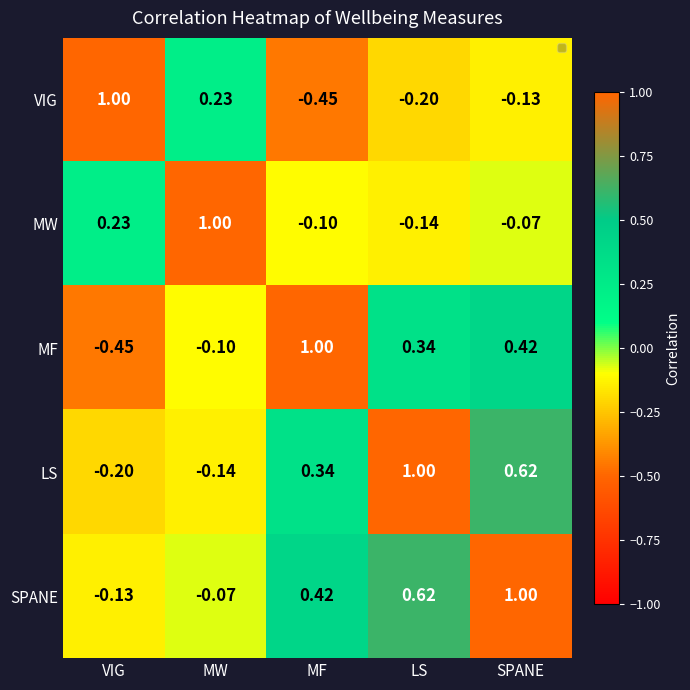

At MW, list the series in order from largest to smallest.

MW, VIG, SPANE, MF, LS